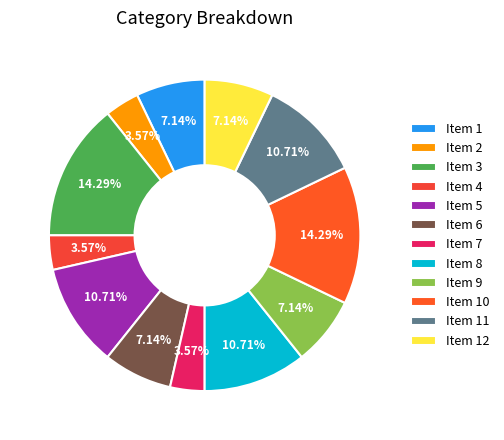

Rank the categories by value from highest to lowest.

Item 3, Item 10, Item 5, Item 8, Item 11, Item 1, Item 6, Item 9, Item 12, Item 2, Item 4, Item 7